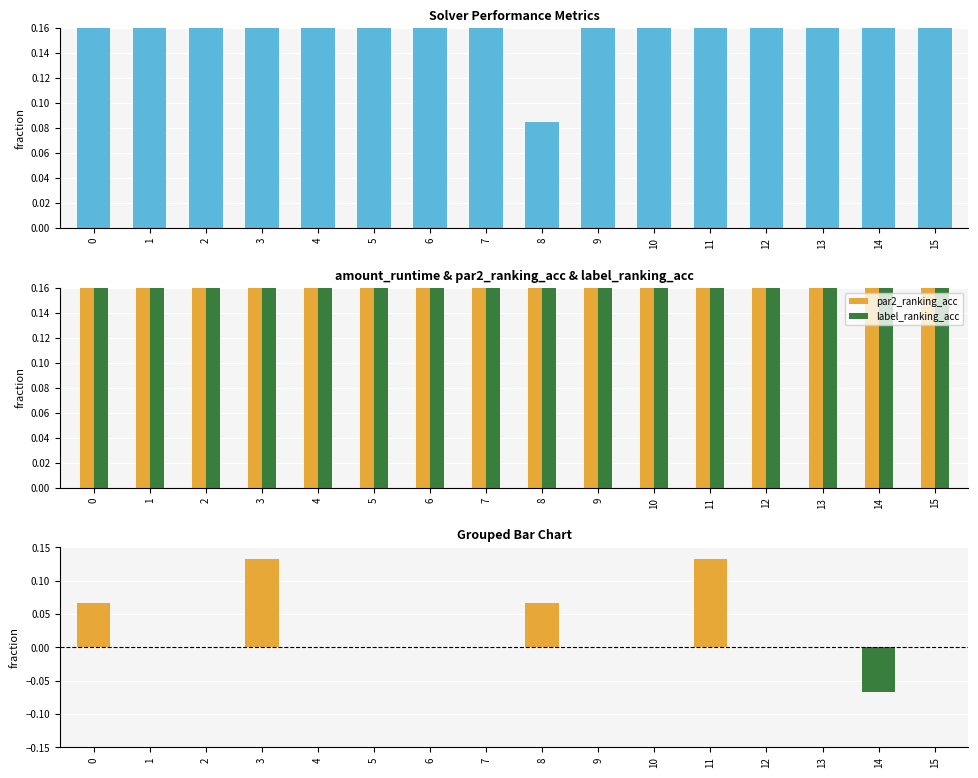

Reading left to right, transcribe all the data shown in this chart.

amount_runtime: 1.0	1.0	1.0	1.0	0.9	1.0	1.0	1.0	0.1	0.7	0.9	1.0	0.4	1.0	0.3	0.6
par2_ranking_acc: 1.0	1.0	0.9	1.0	1.0	1.0	1.0	1.0	1.0	1.0	1.0	1.0	1.0	0.9	0.9	1.0
label_ranking_acc: 0.9	1.0	0.9	0.9	1.0	1.0	1.0	1.0	0.9	1.0	1.0	0.9	1.0	0.9	1.0	1.0
par2_ranking_acc - label_ranking_acc: 0.1	0.0	0.0	0.1	0.0	0.0	0.0	0.0	0.1	0.0	0.0	0.1	0.0	0.0	-0.1	0.0